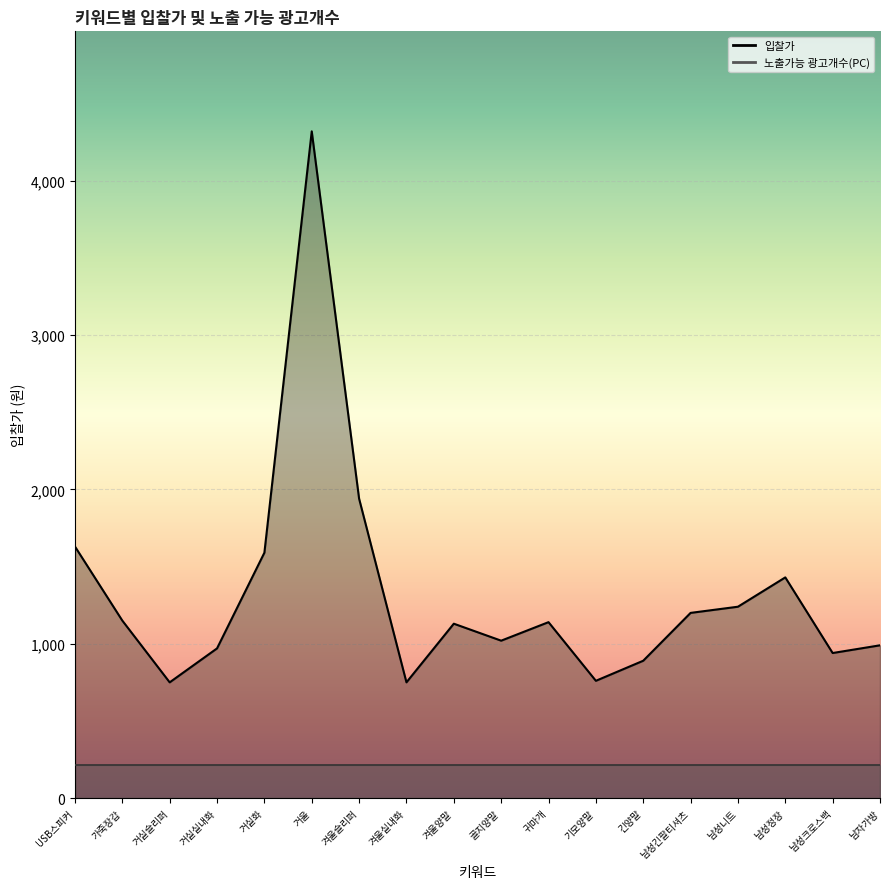

What is the difference between the maximum and minimum values?

3570